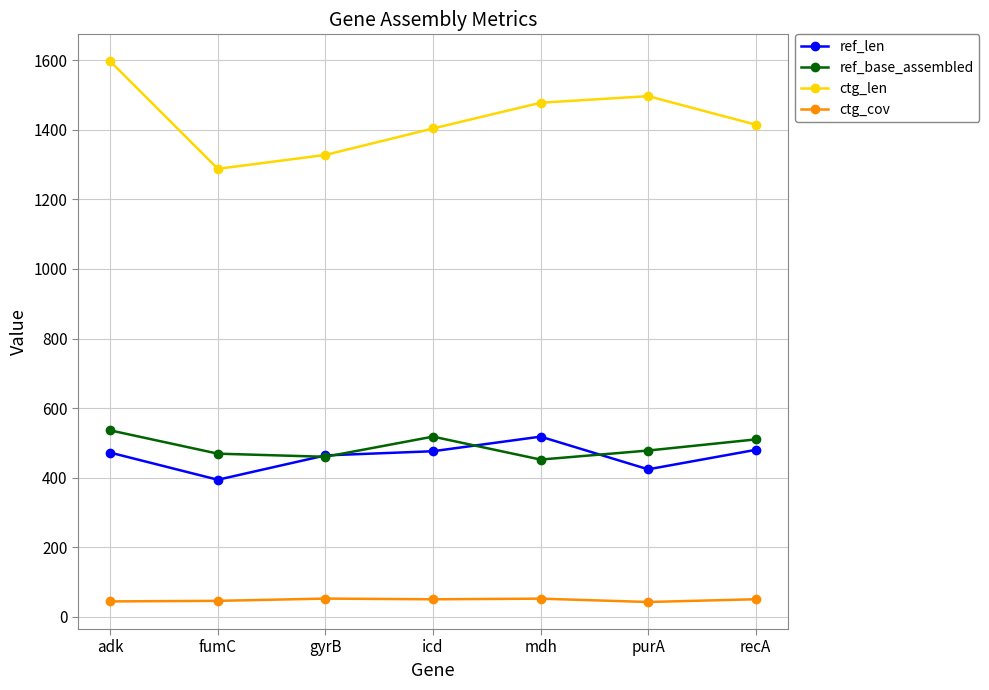

Is this an area chart (filled region under the line)?

No